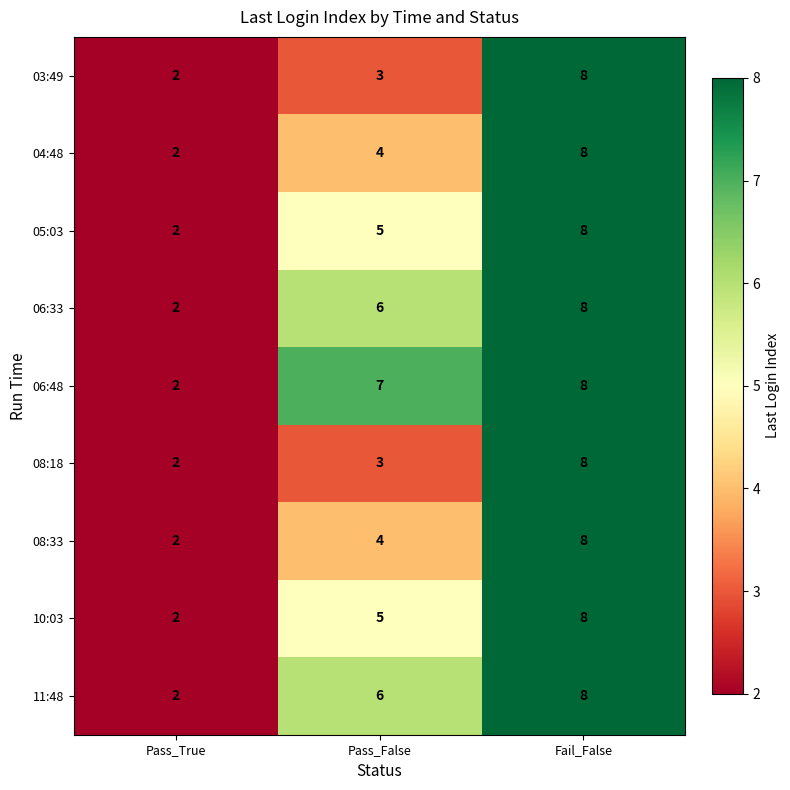

Which label corresponds to the smallest value in the chart?

Pass_True